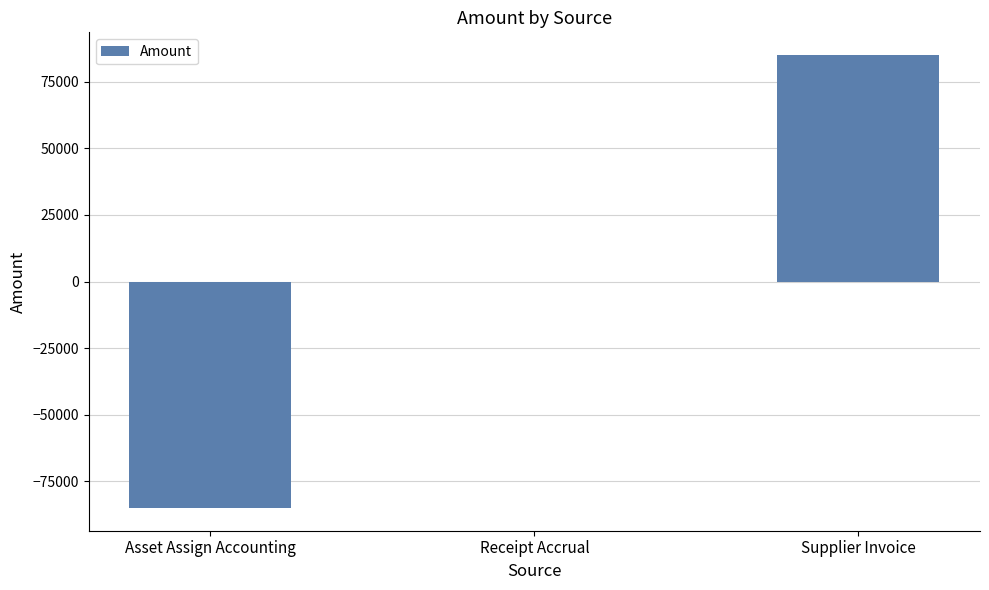

The value at Asset Assign Accounting is -18432.7. True or false?

False